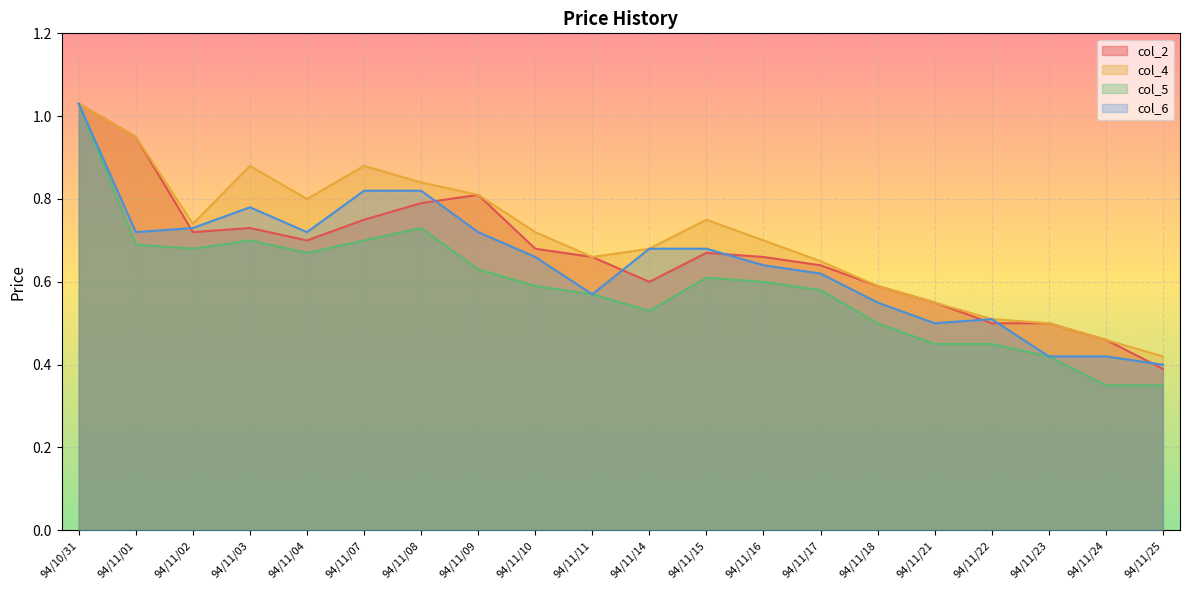

How many interior local valleys does the col_6 series have?

4